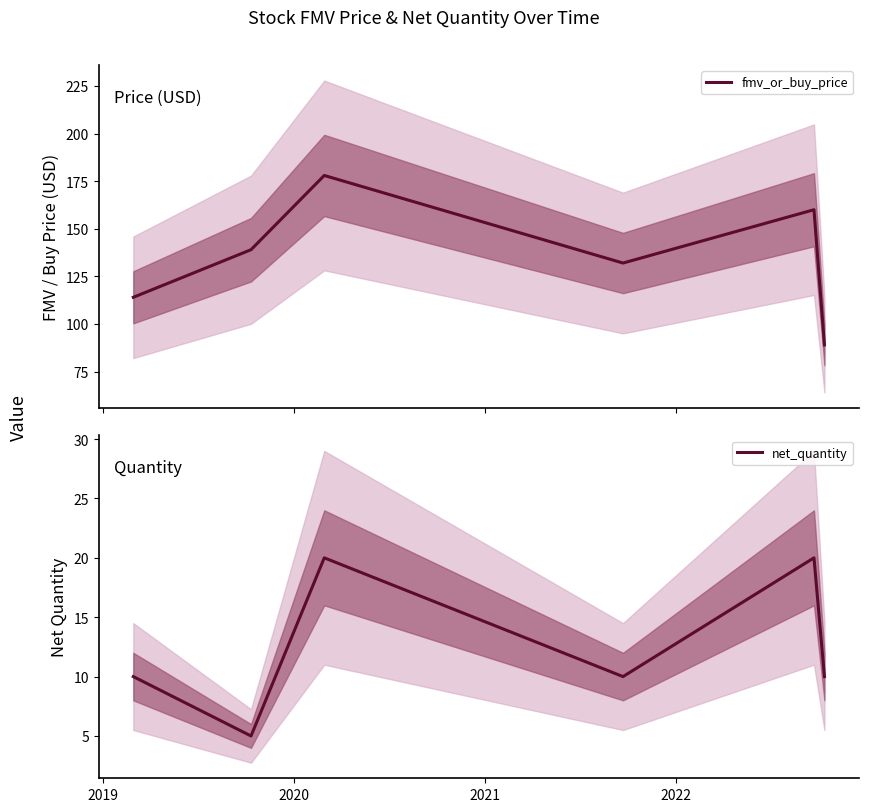

What is the minimum value for fmv_or_buy_price?

89